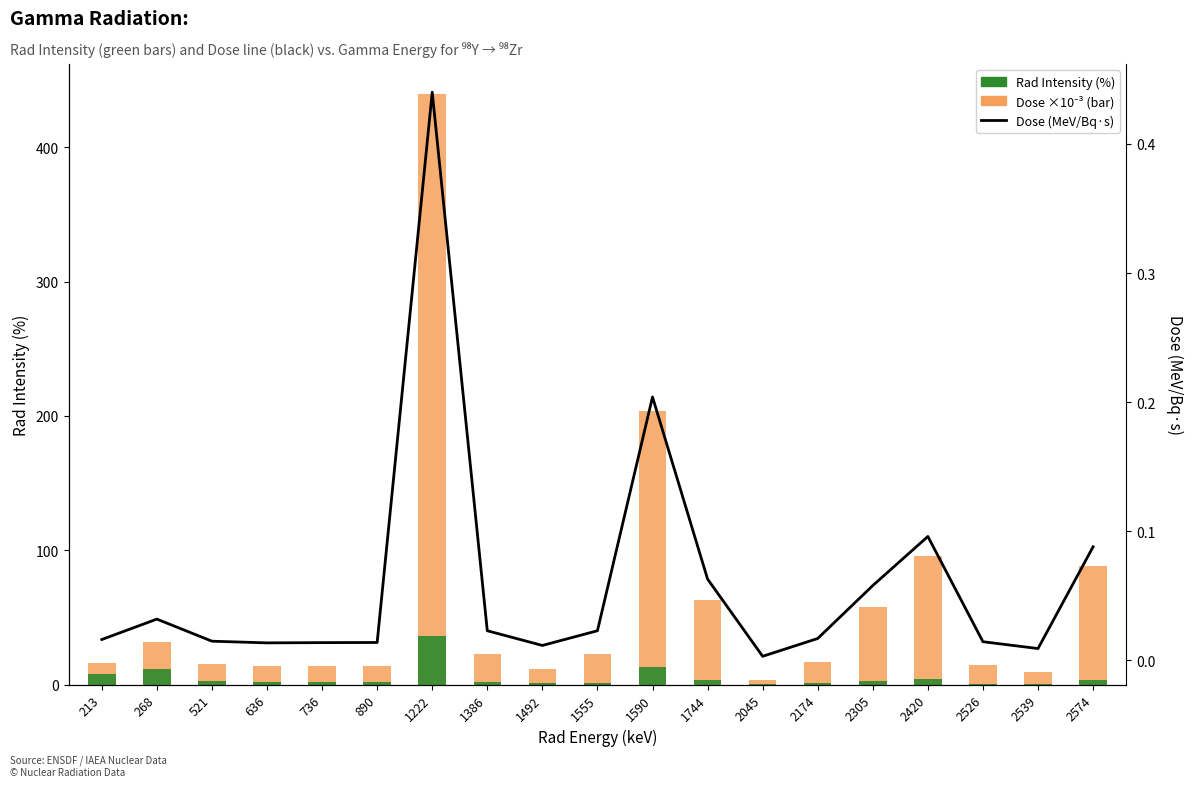

What are all the series names shown in the legend?

Dose (×10⁻³), Rad Intensity (%), Dose (MeV/Bq·s)